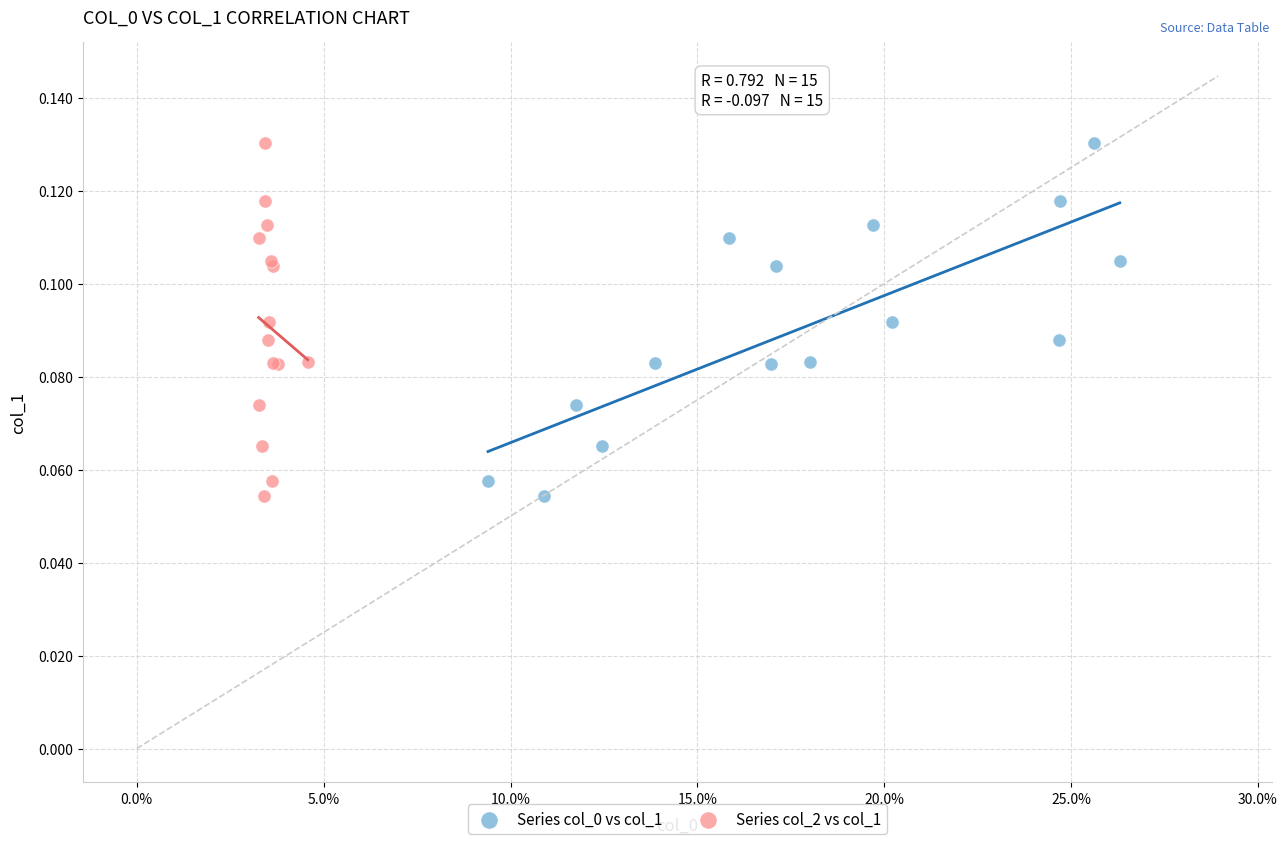

What are all the series names shown in the legend?

Series col_0 vs col_1, Series col_2 vs col_1